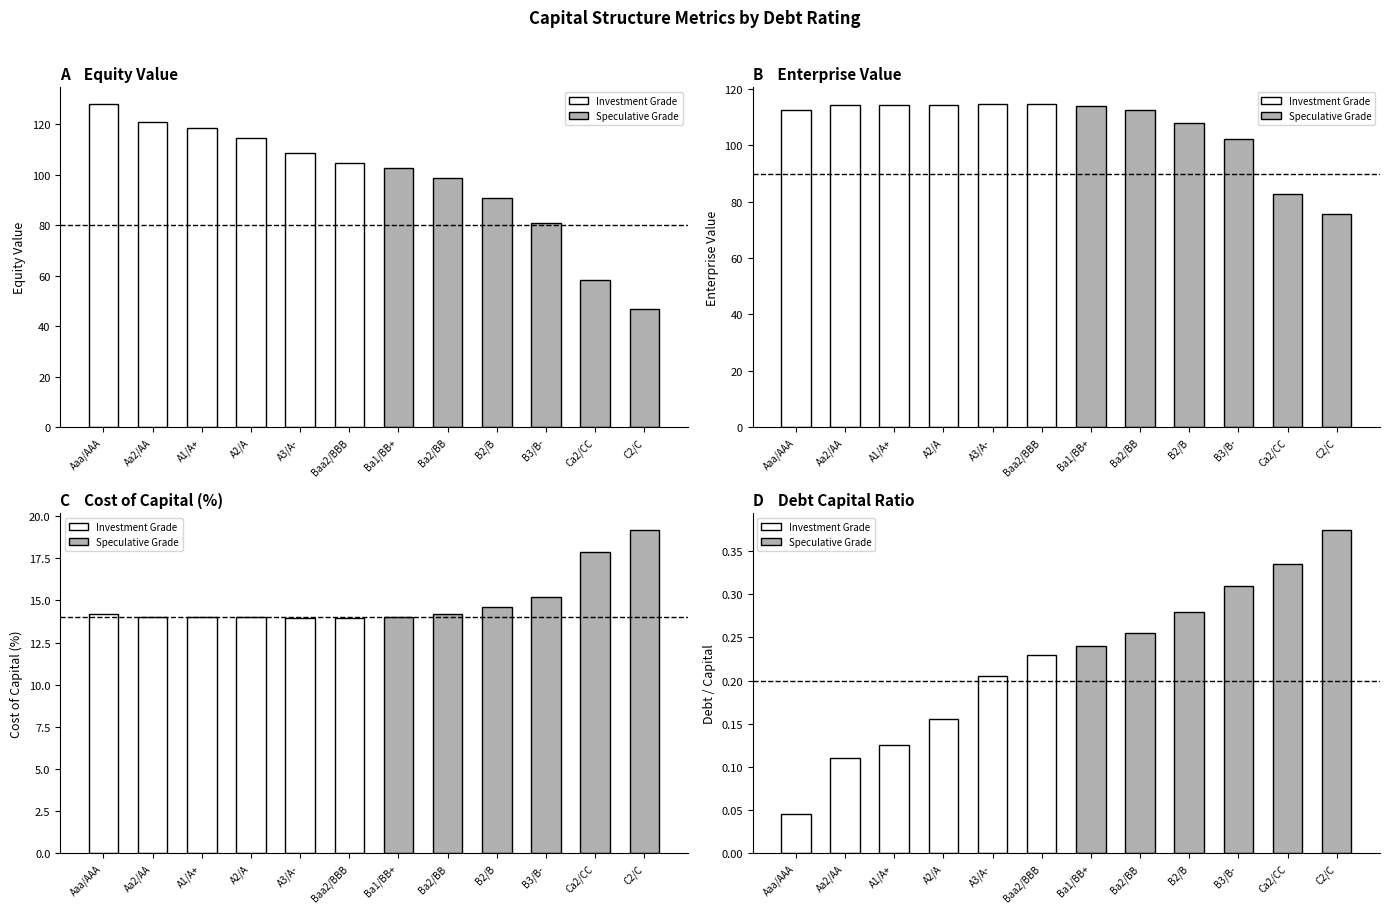

Reading left to right, extract all data points from this chart.

Investment Grade: 0.0	0.1	0.1	0.2	0.2	0.2
Speculative Grade: 0.2	0.3	0.3	0.3	0.3	0.4